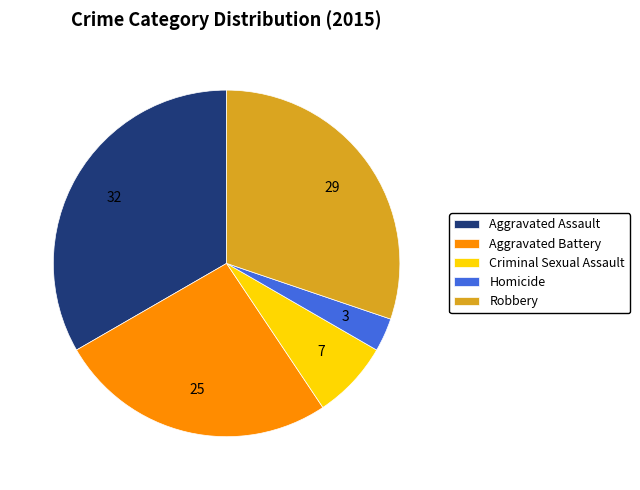

Which slice is the smallest?

Homicide